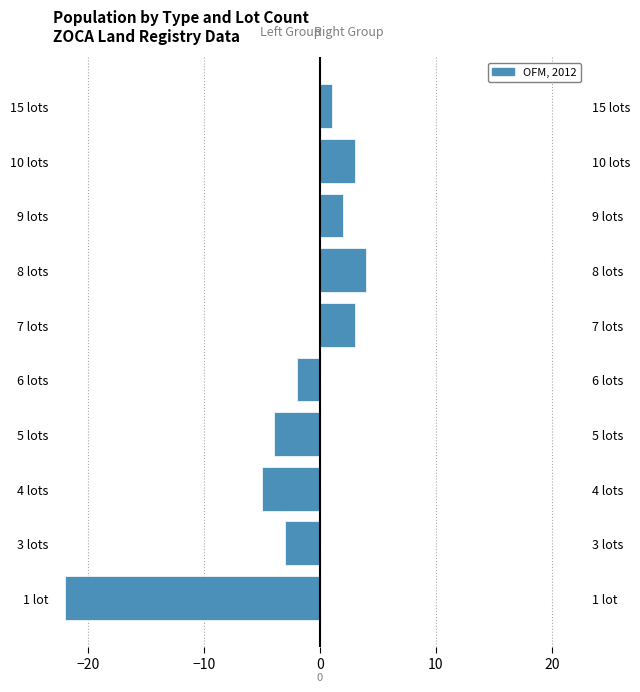

What is the sum of all Right Group values?

13